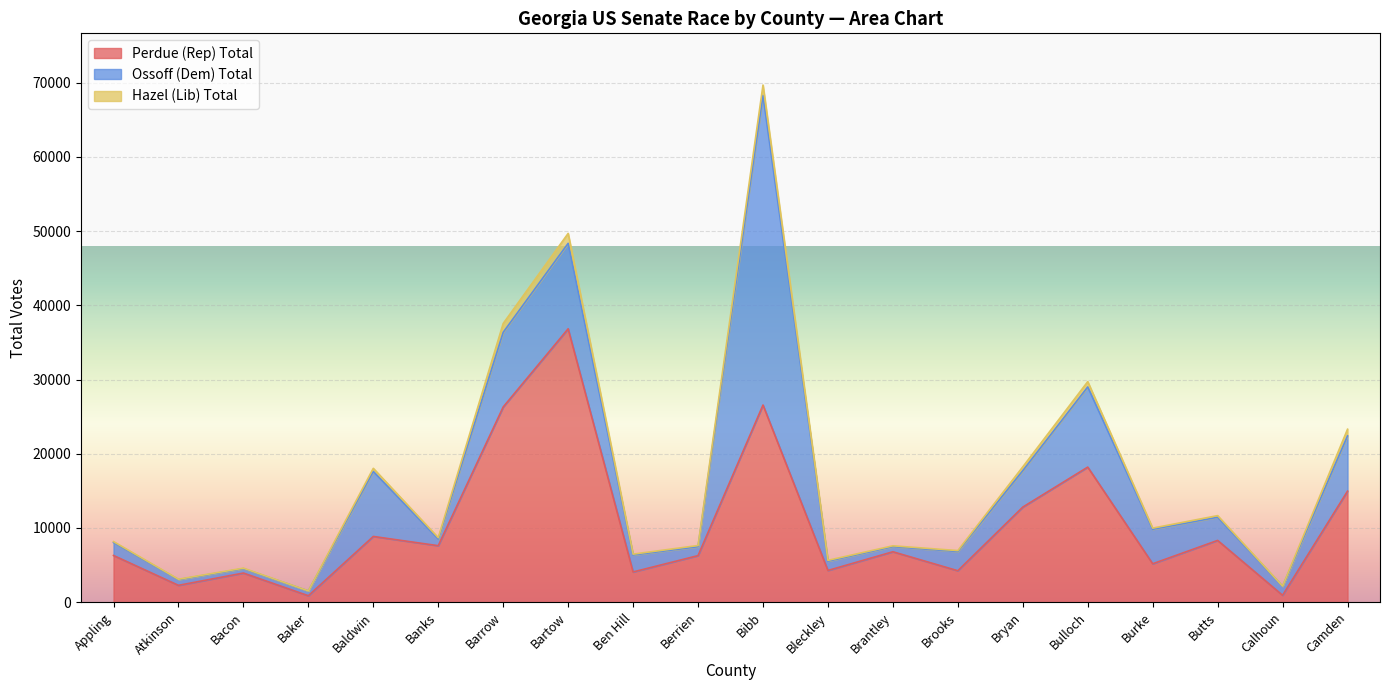

What position from the right is Atkinson?

19